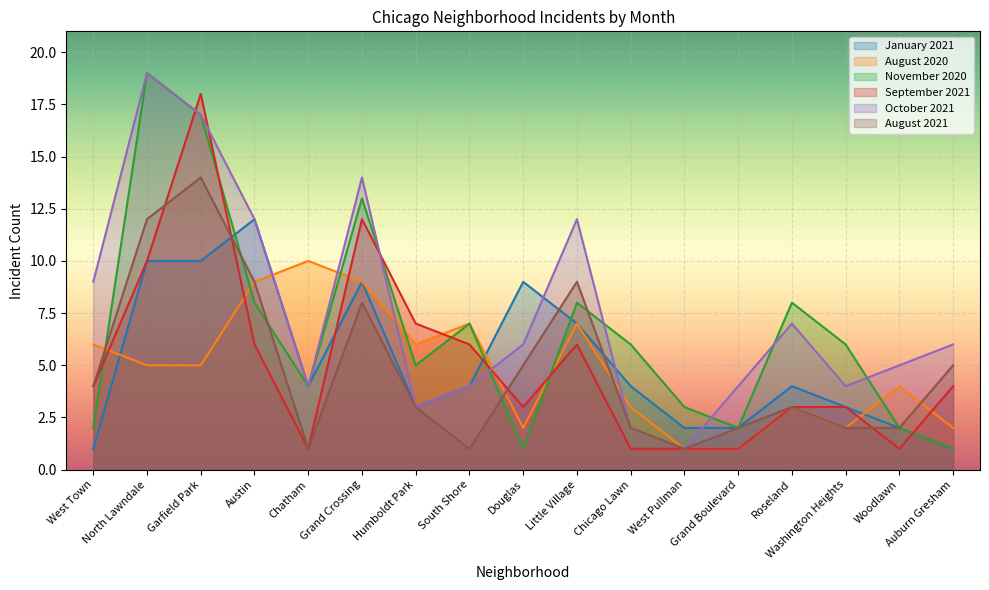

Is the value of November 2020 at Woodlawn greater than the value of August 2020 at Garfield Park?

No